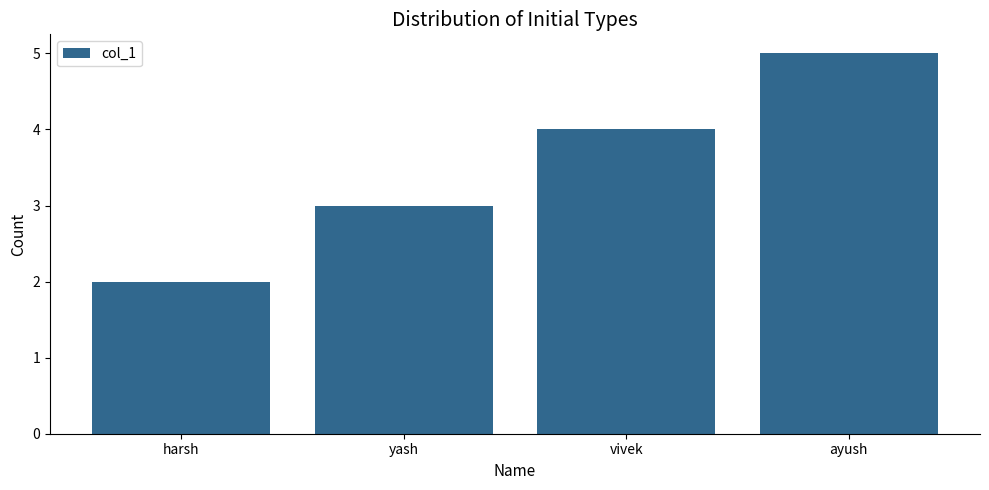

How many categories are shown in the chart?

4